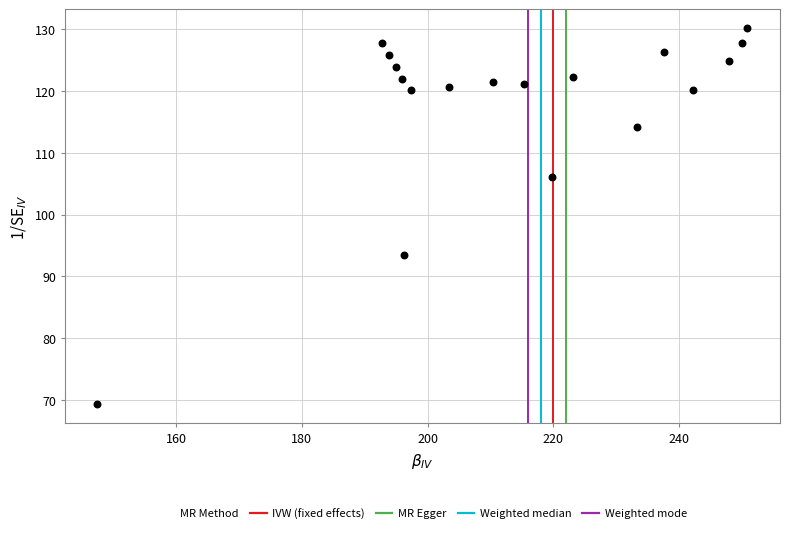

What Y value in the scatter plot is closest to 99?

93.5